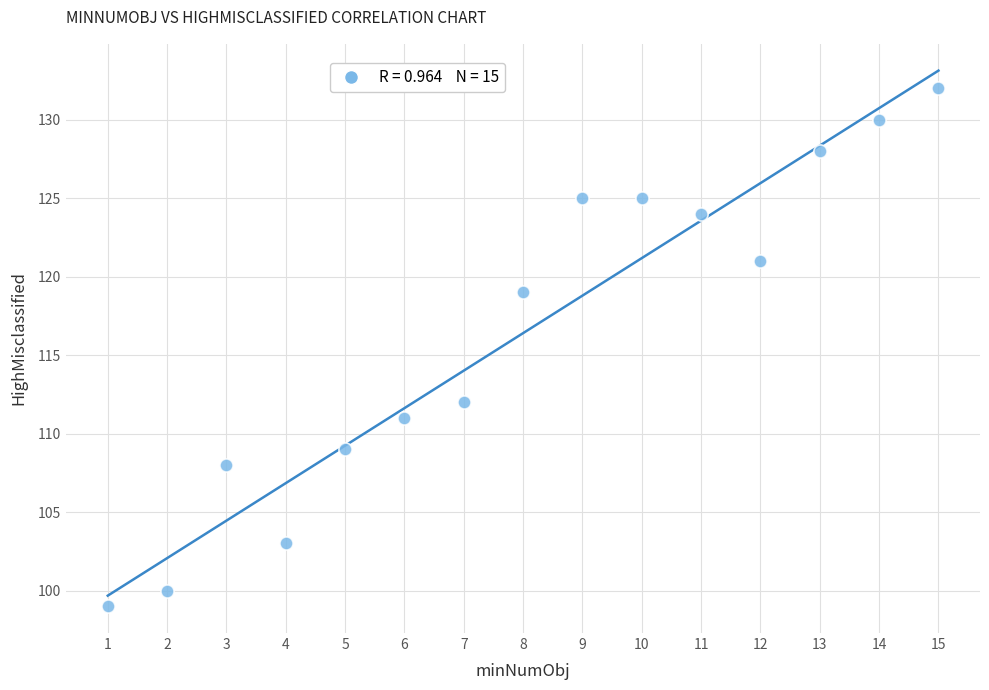

What is the range of Y values (max minus min)?

33